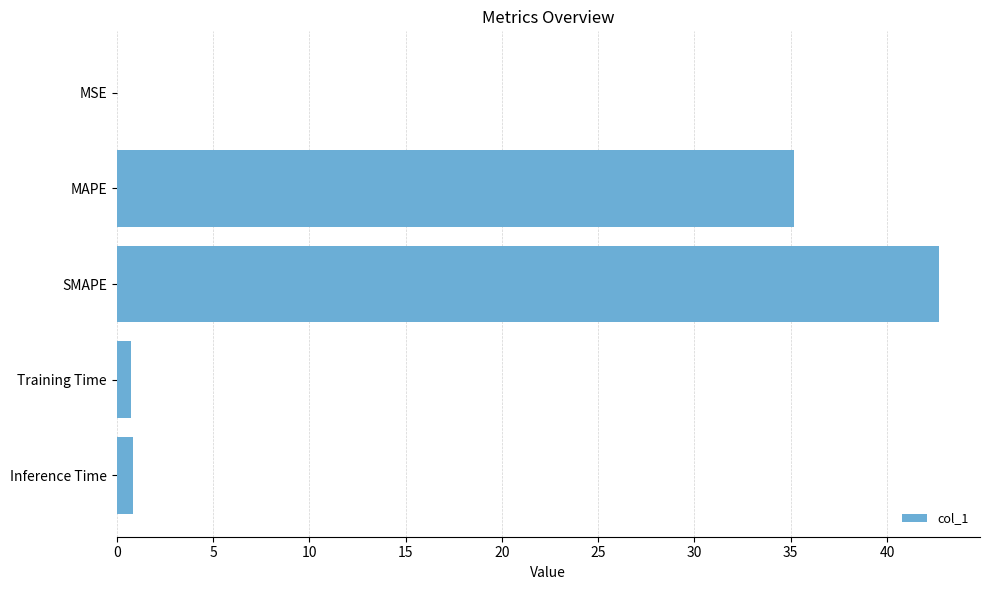

The chart shows a value of 46.4 at MAPE. True or false?

False